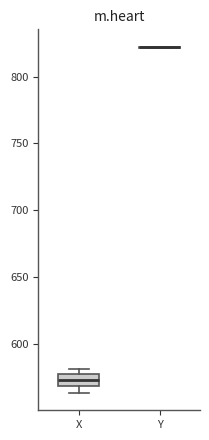

Reading left to right, read every box against the y-axis: the position of its median line, the range the box covers, and the ends of its whiskers. The values are not printed on the chart, so give them approximately, as read against the axis.

X: median 575 (inside the box), box 570 to 575, whiskers 565 to 580
Y: box collapsed to a line at 820, whiskers 820 to 820